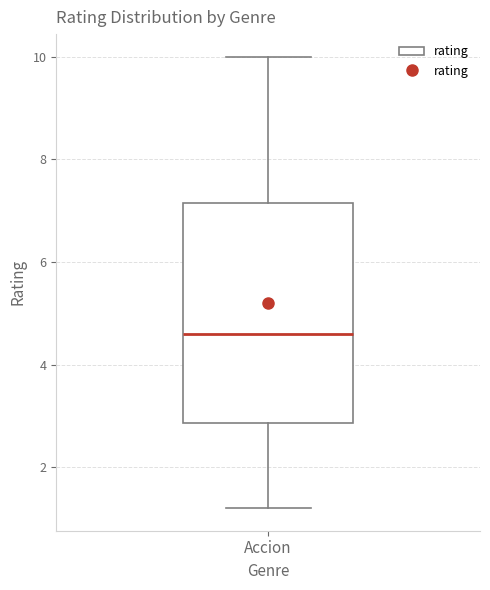

Read this box plot against the y-axis: the position of the median line, the range covered by the box, and the ends of both whiskers. The values are not printed on the chart, so give them approximately, as read against the axis.

median 4.6, box 2.8 to 7.2, whiskers 1.2 to 10.0